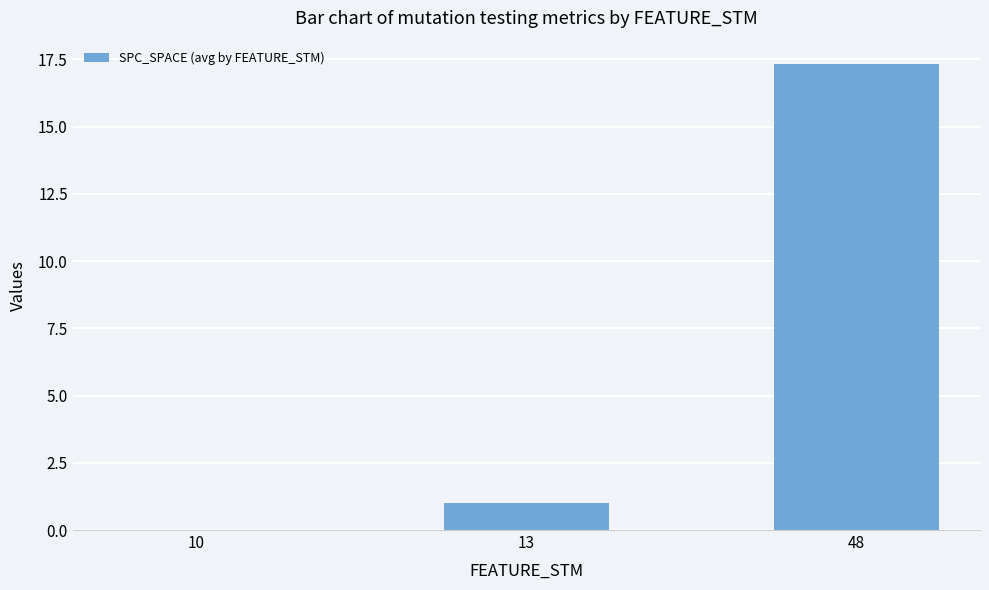

The value at 13 is 1.0. True or false?

True